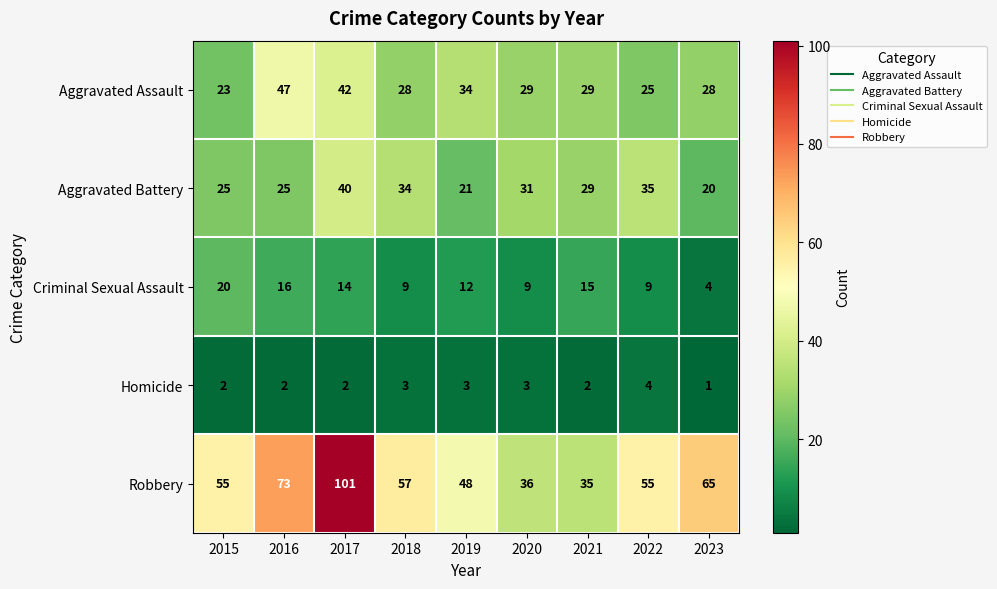

Is it true that Criminal Sexual Assault equals 12 at 2019?

True